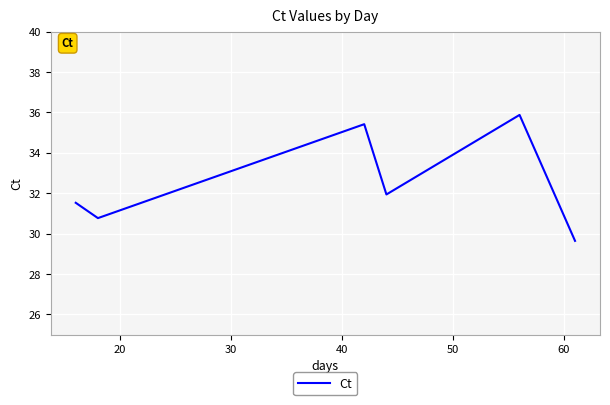

What is the difference between the maximum and second lowest values?

5.1